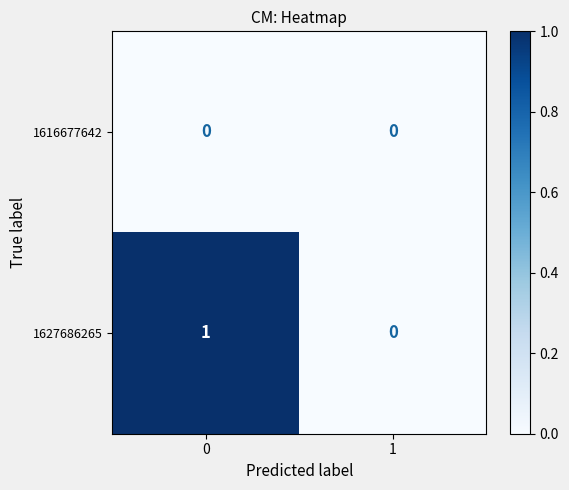

Reading right to left, what are all the values shown in this chart?

1616677642: 1=0	0=0
1627686265: 1=0	0=1